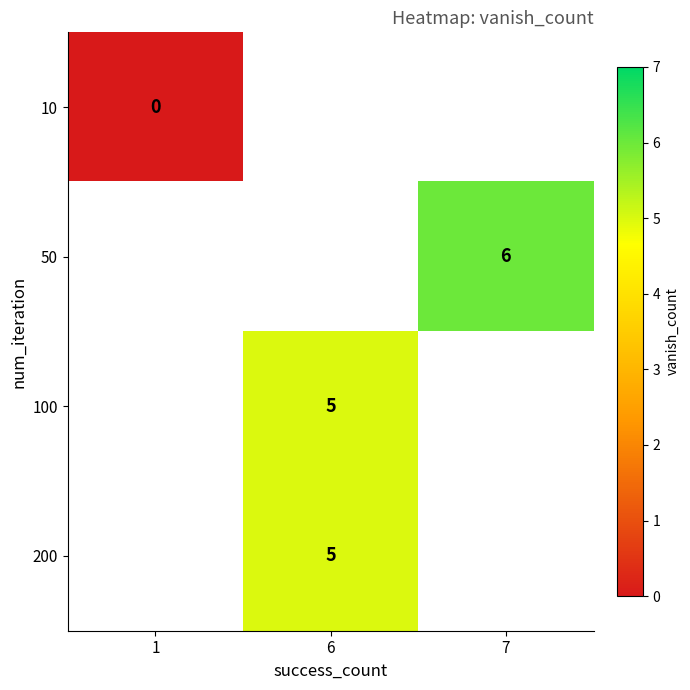

True or false: 50 has a value of 6 at 7.

True